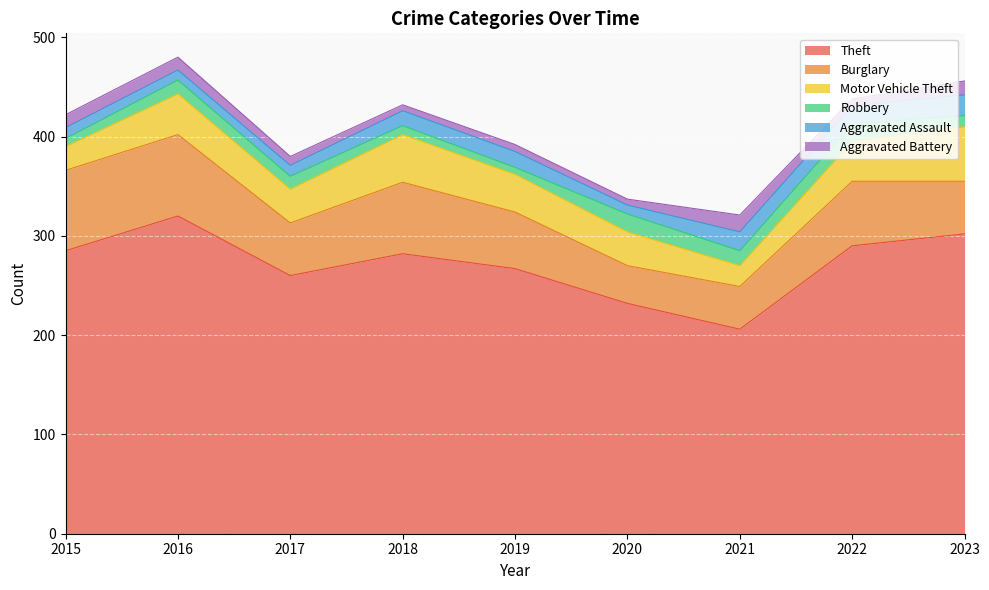

What is the highest value of the Robbery series?

18